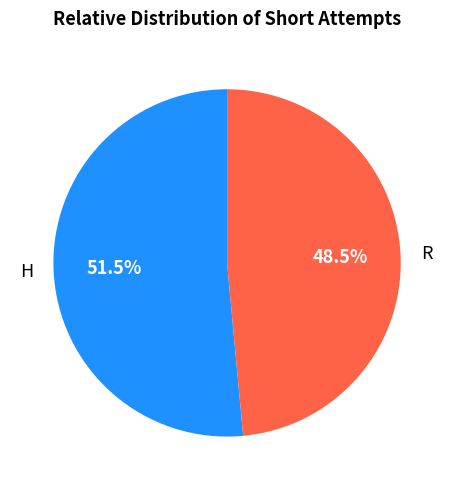

True or false: R accounts for 63% of the total.

False